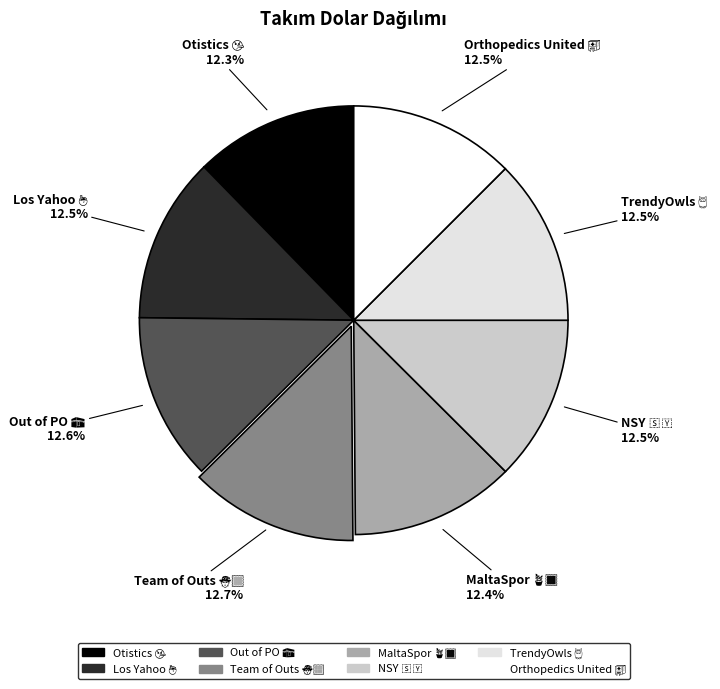

Does any single category account for the majority?

No